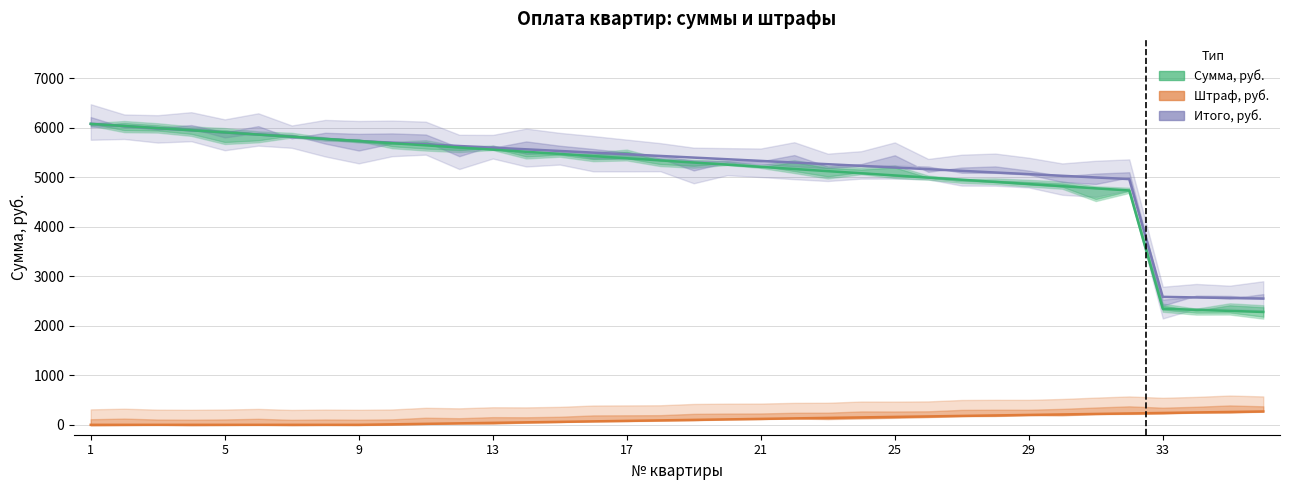

What is the value of the Итого, руб. point at the 9th from the left?

5735.4